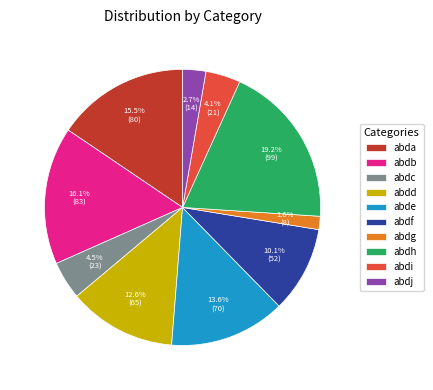

How many segments does this pie chart have?

10